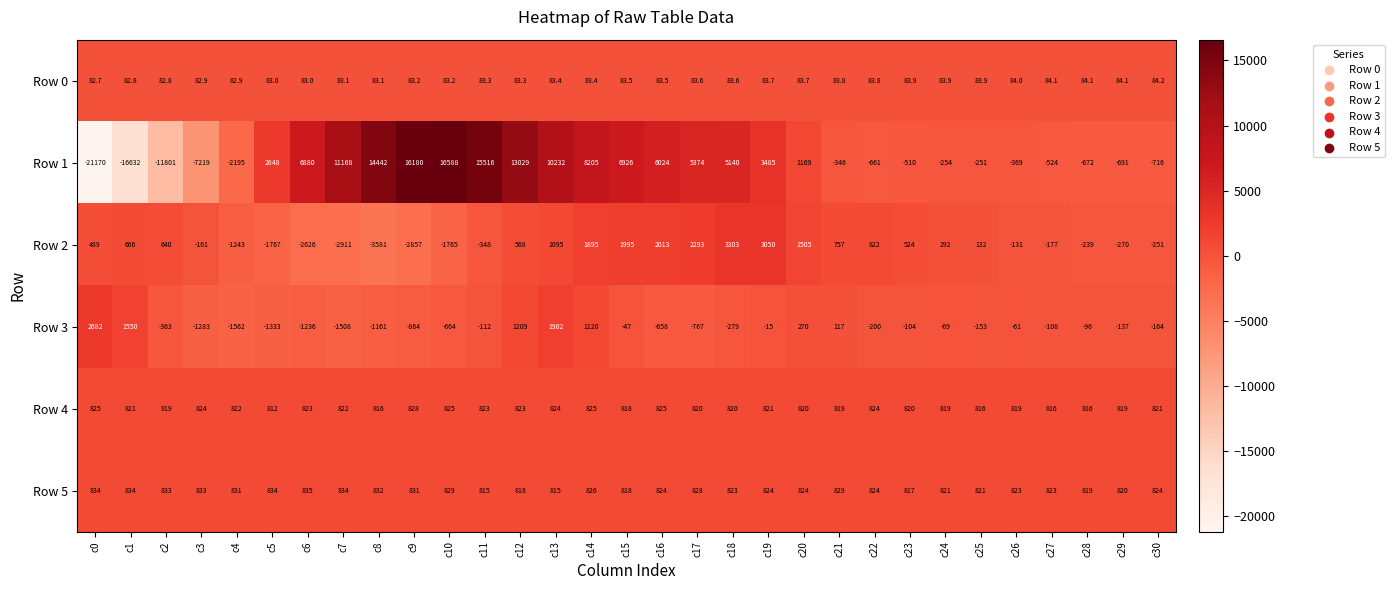

What is the sum of all Row 5 values?

25596.0